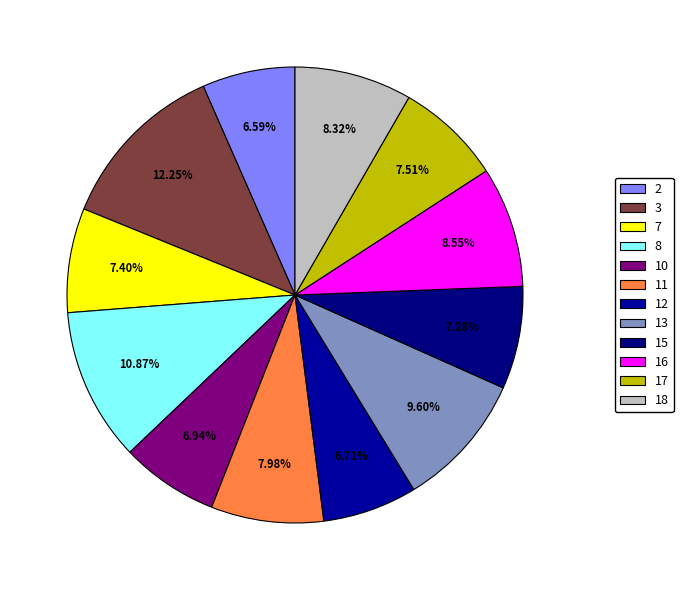

Combined, do 12 and 7 account for over 50%?

No